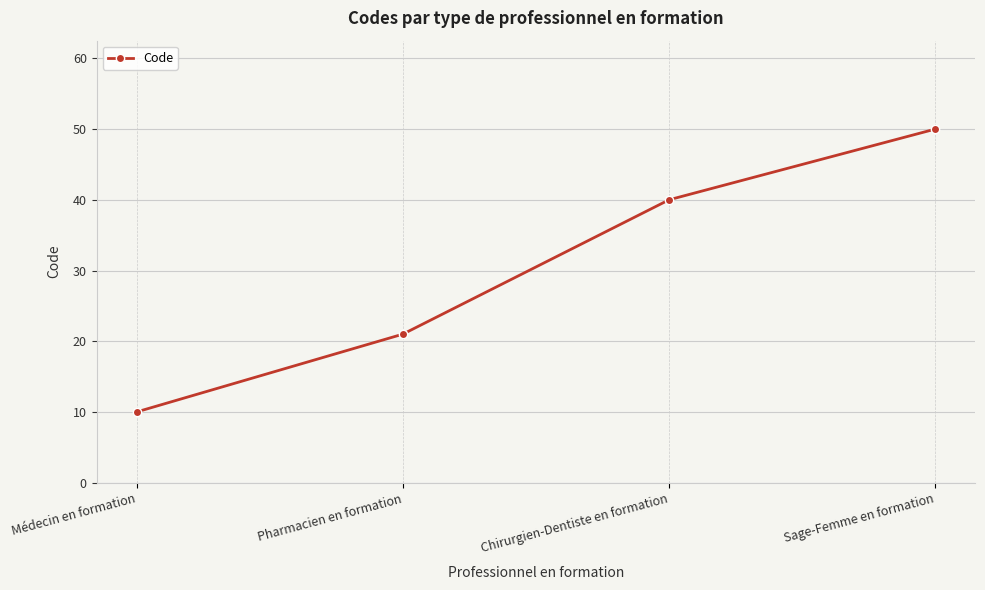

Which category has the highest value across all series?

Sage-Femme en formation